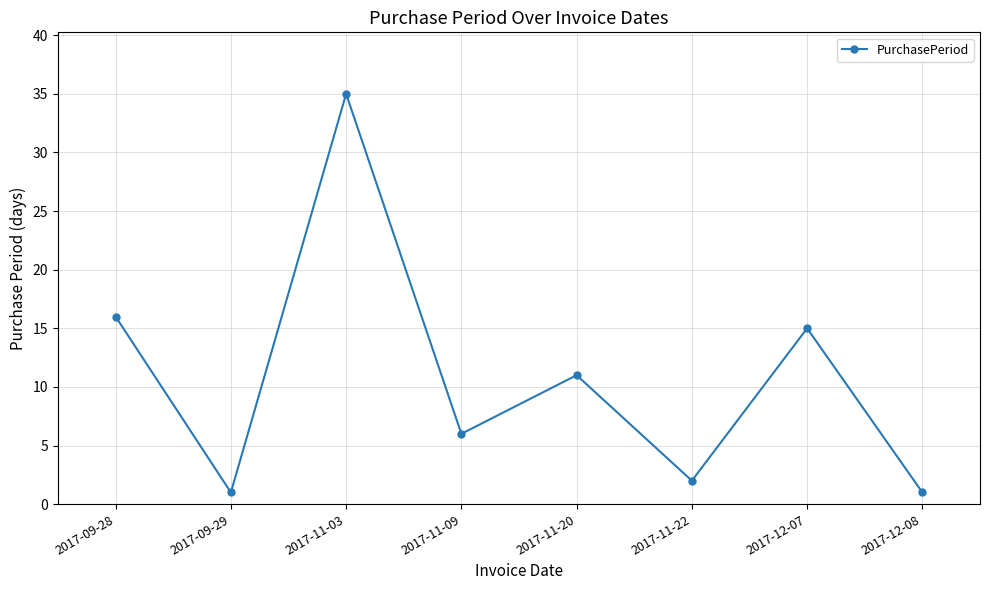

At which category does the chart reach its peak across all series?

2017-11-03